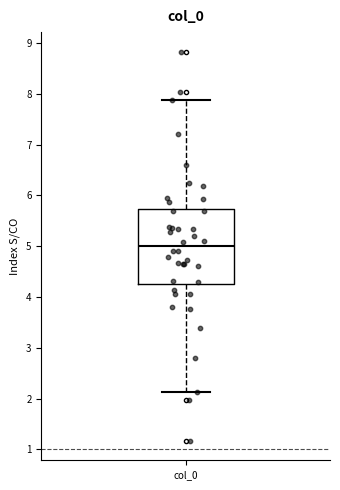

Where is the lower edge of the box for col_0 on the y-axis? The values are not printed on the chart, so give them approximately, as read against the axis.

4.3